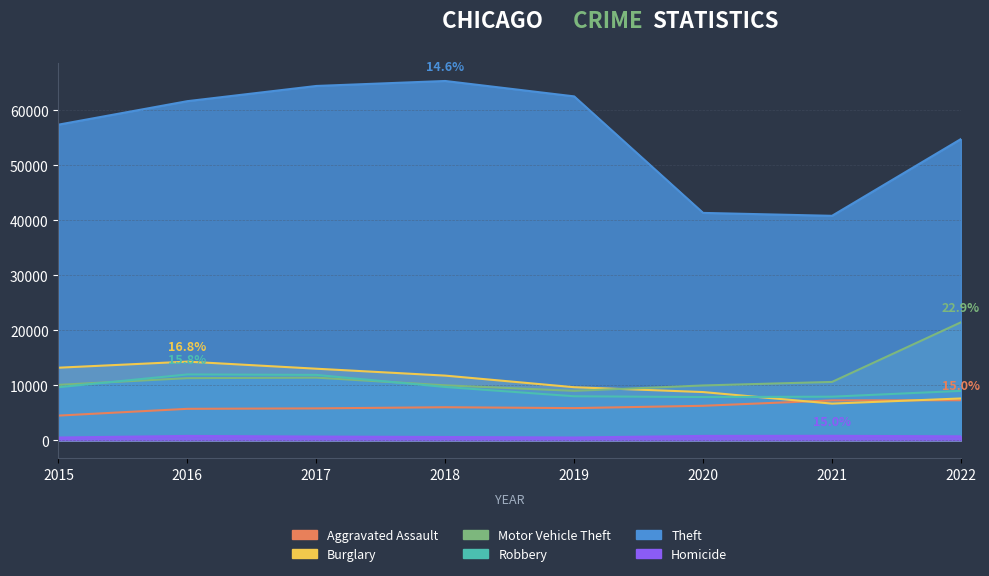

How many data points does each series have?

8